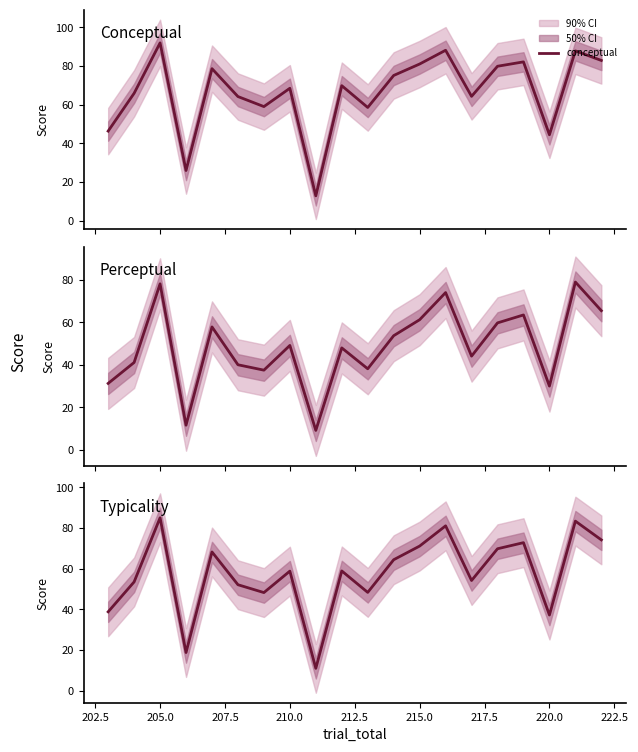

What is the minimum value for conceptual?

12.9